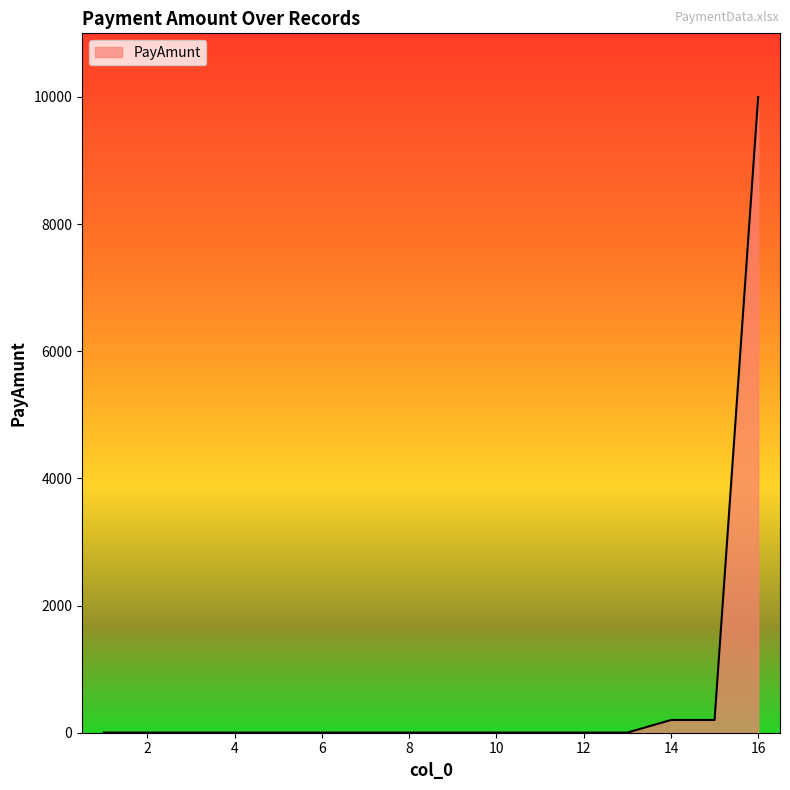

What is the greatest value displayed?

10000